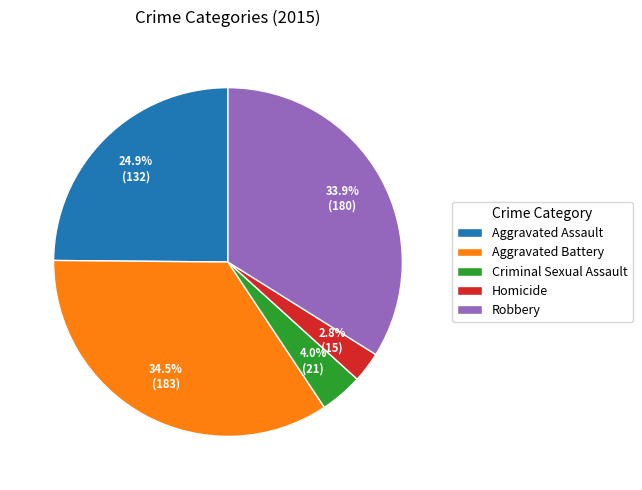

Rank the categories by value from lowest to highest.

Homicide, Criminal Sexual Assault, Aggravated Assault, Robbery, Aggravated Battery